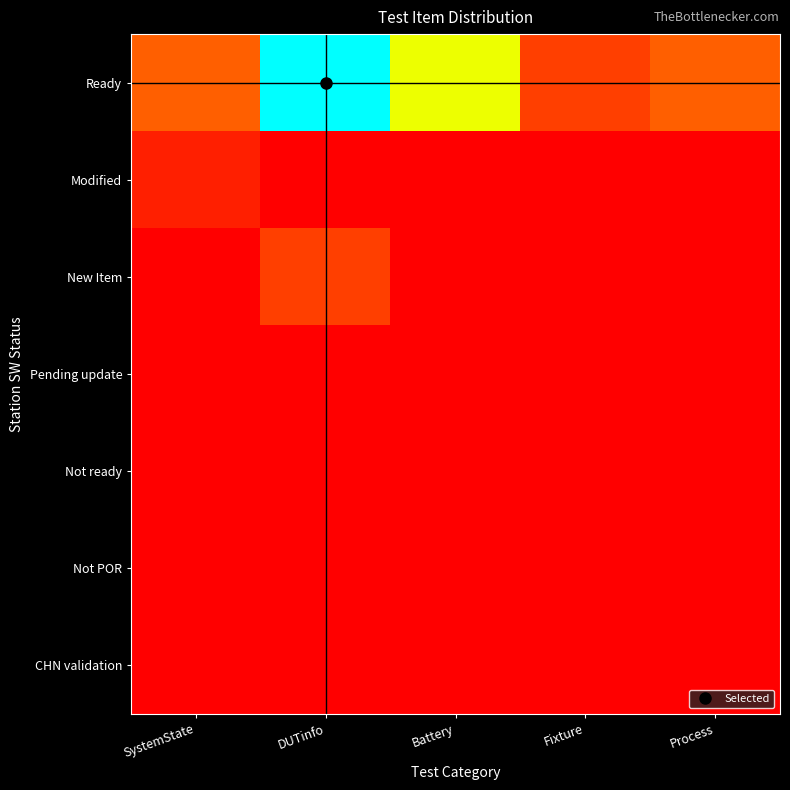

Which series has the largest total across all categories?

Ready